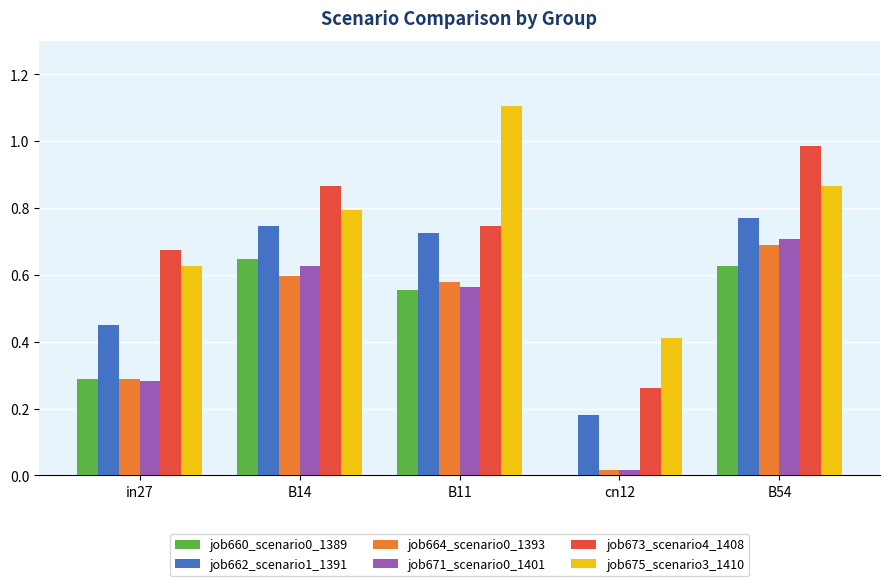

What is the sum of all job664_scenario0_1393 values?

2.2